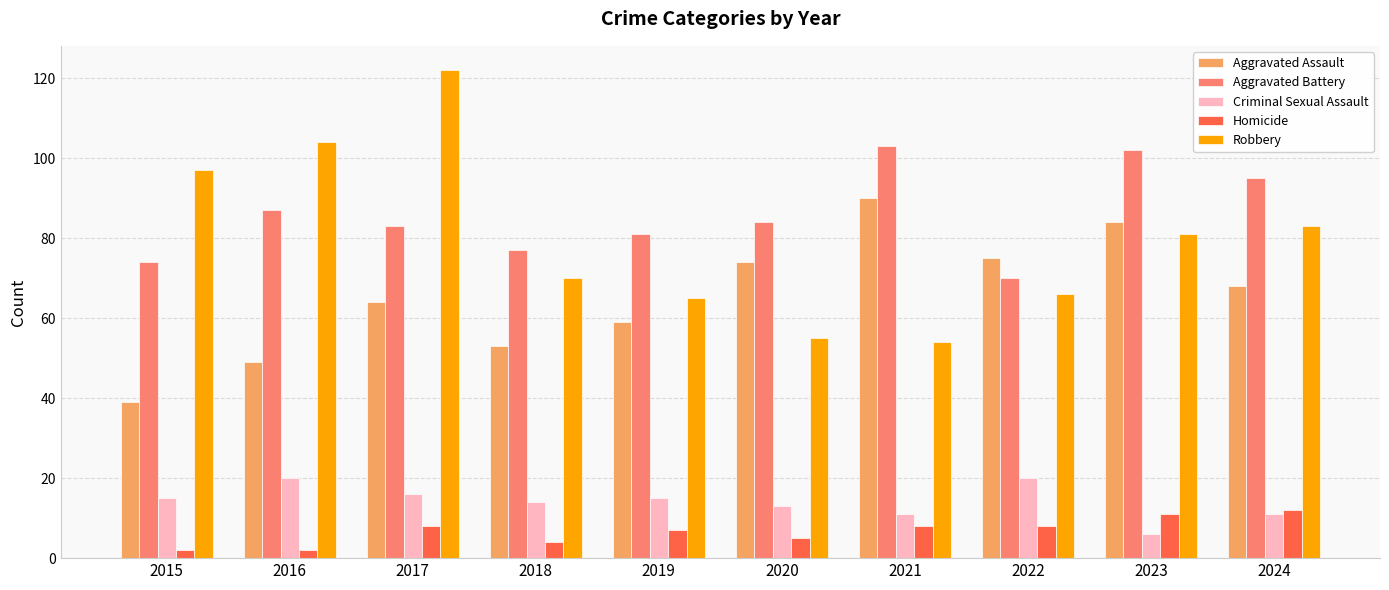

What is the highest value of the Robbery series?

122